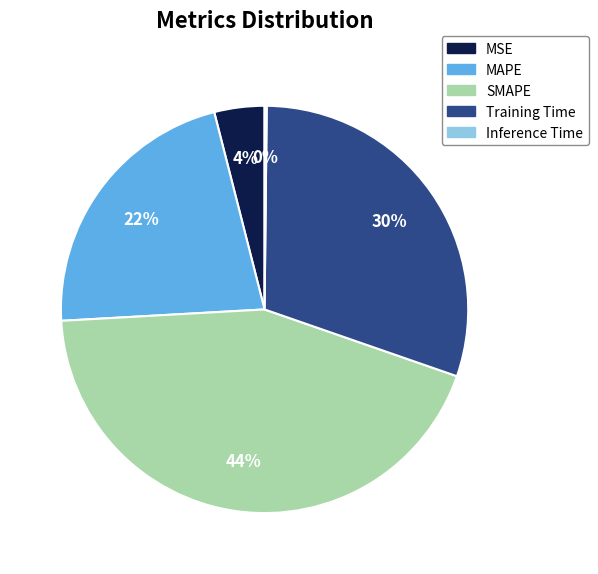

To the nearest percent, what is the average slice percentage?

20%